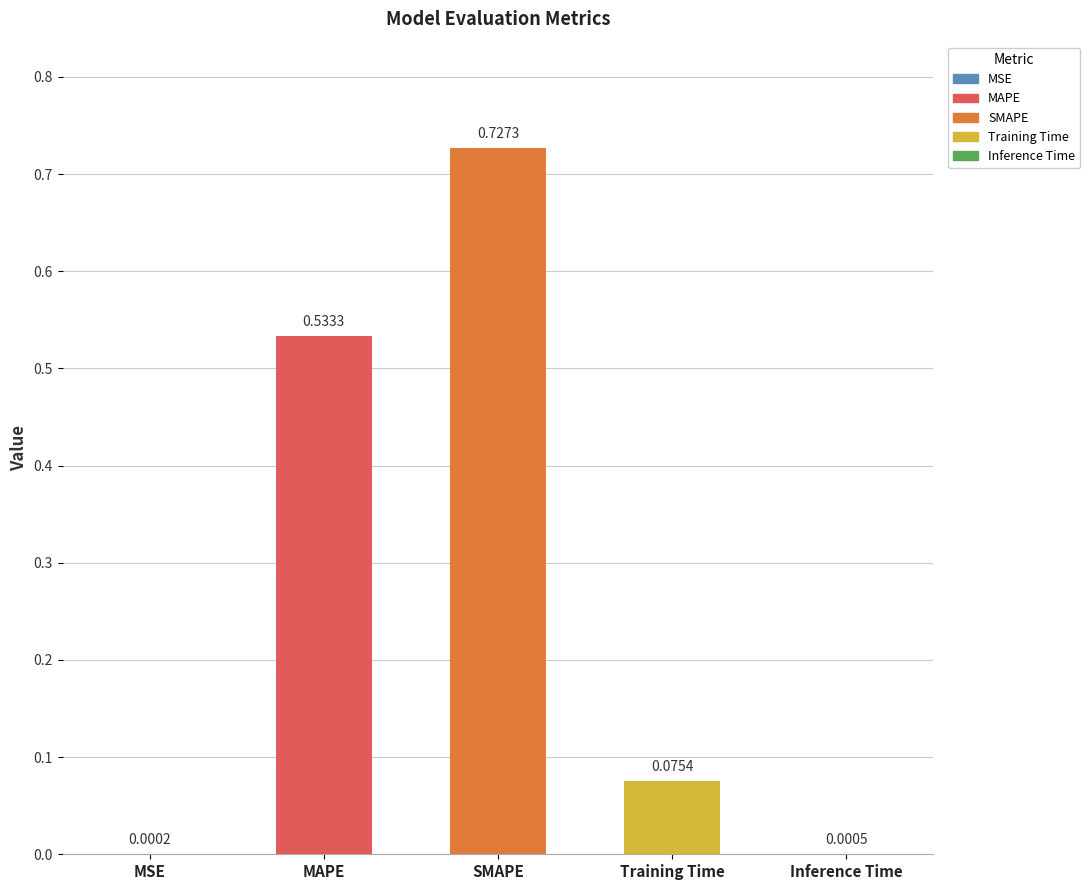

Which category has the highest value across all series?

SMAPE